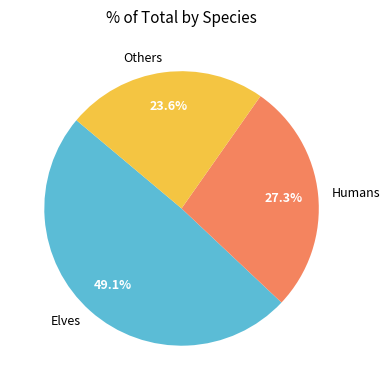

What is the ratio of the value at Humans to the value at Elves?

0.6